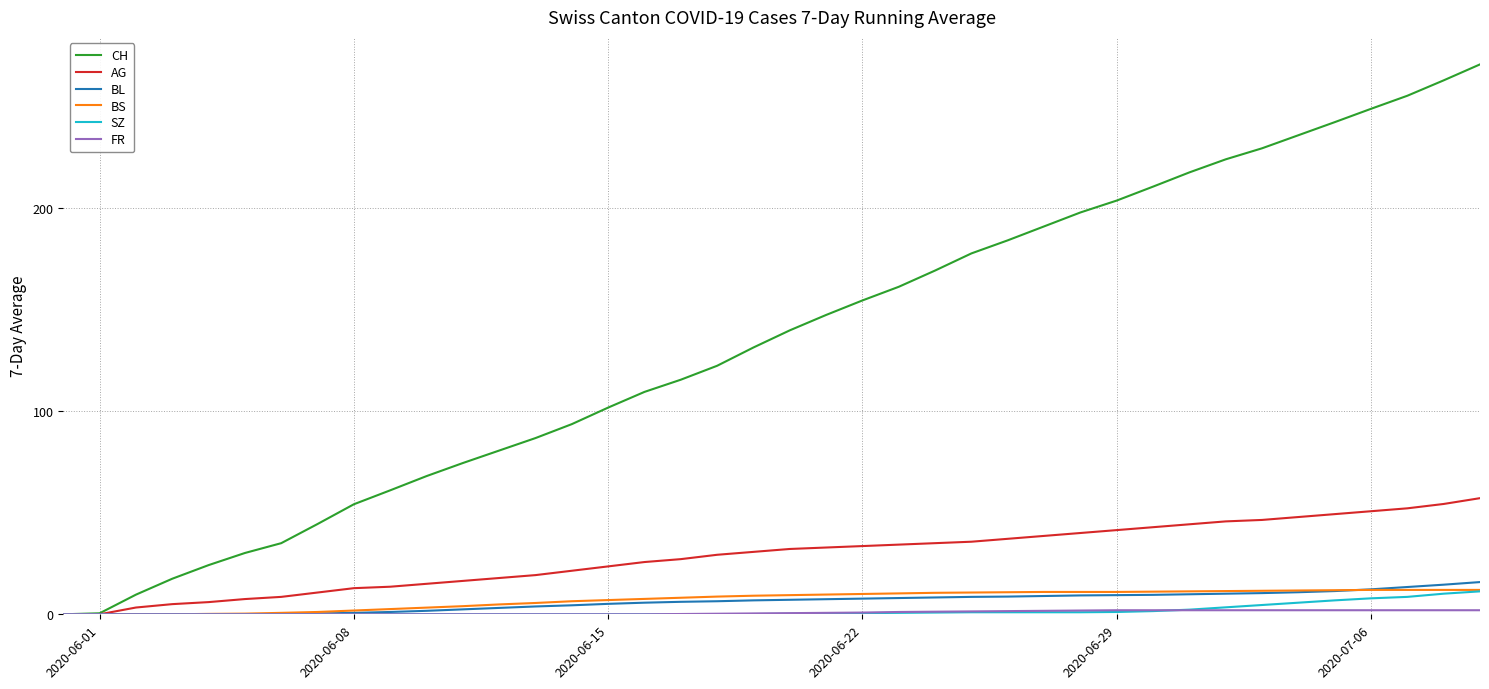

Which series has the largest range (max minus min)?

CH